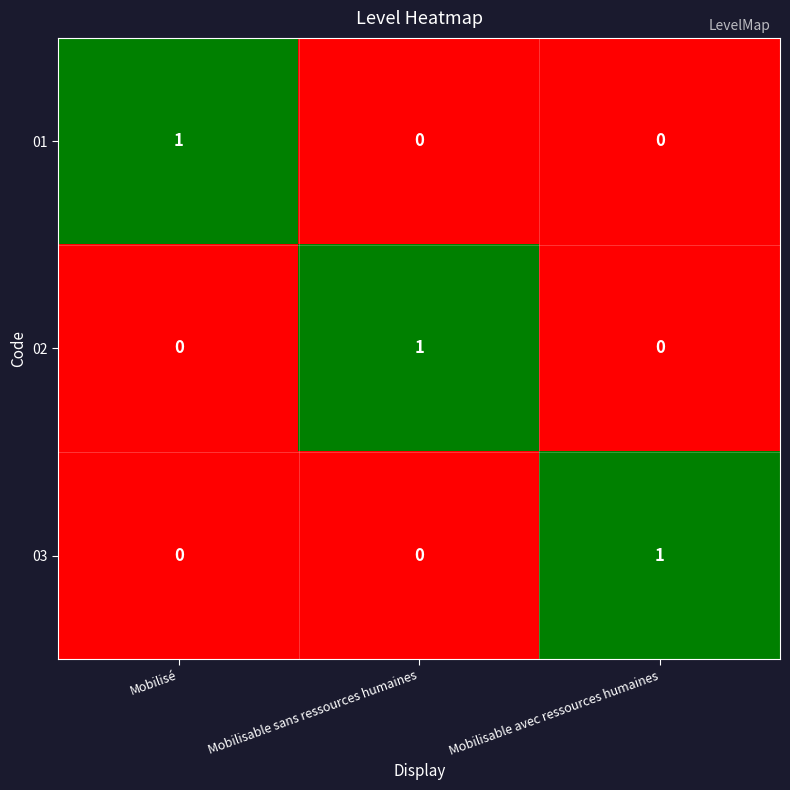

Which category has the highest value in the 01 series?

Mobilisé